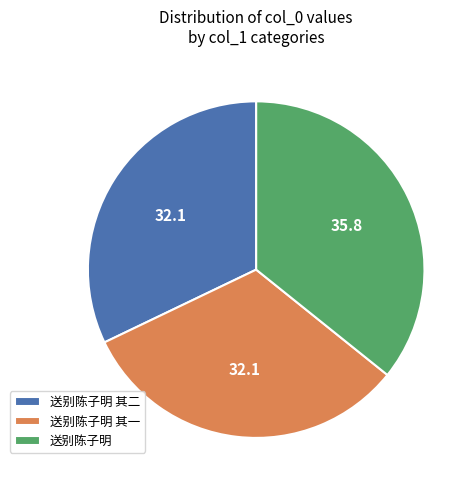

True or false: 送别陈子明 其二 accounts for 32% of the total.

True